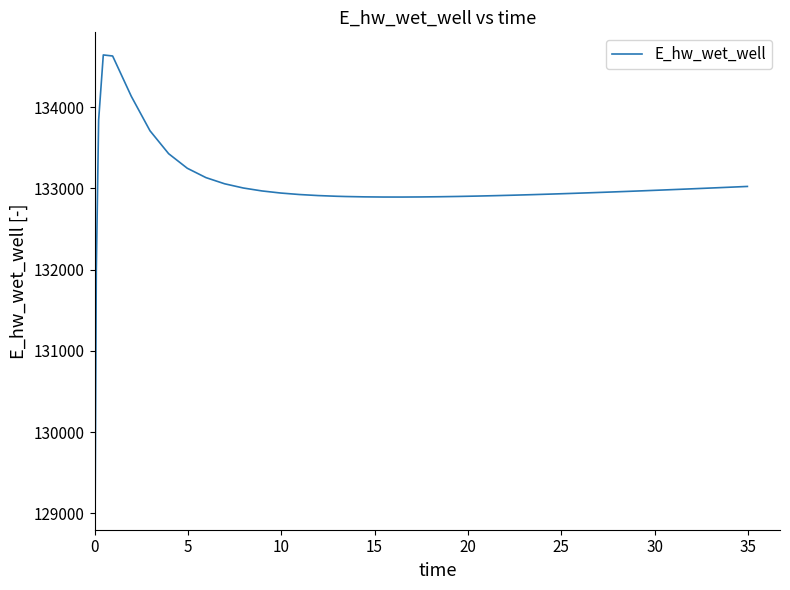

What is the smallest value displayed?

129076.5